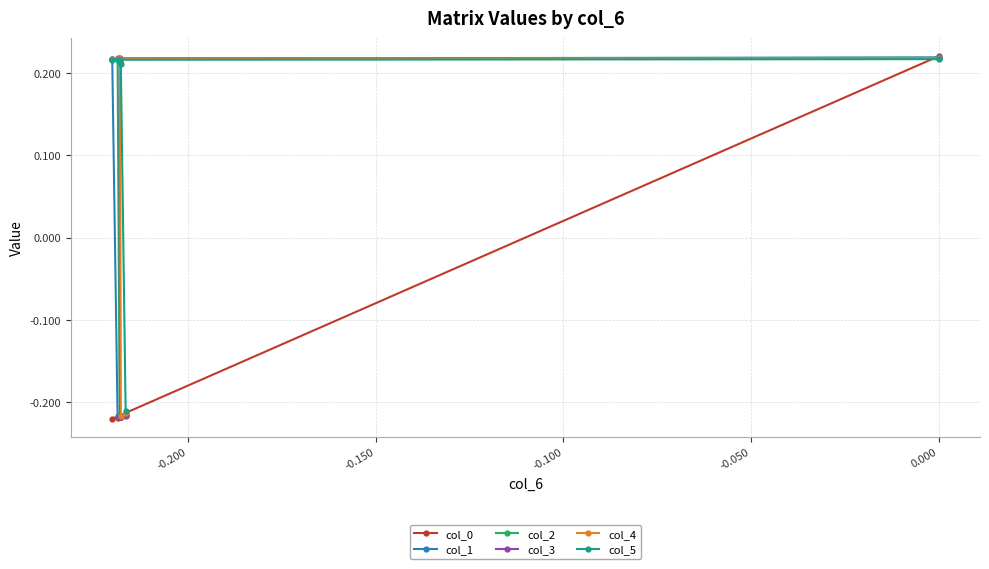

Which series has the largest total across all categories?

col_5